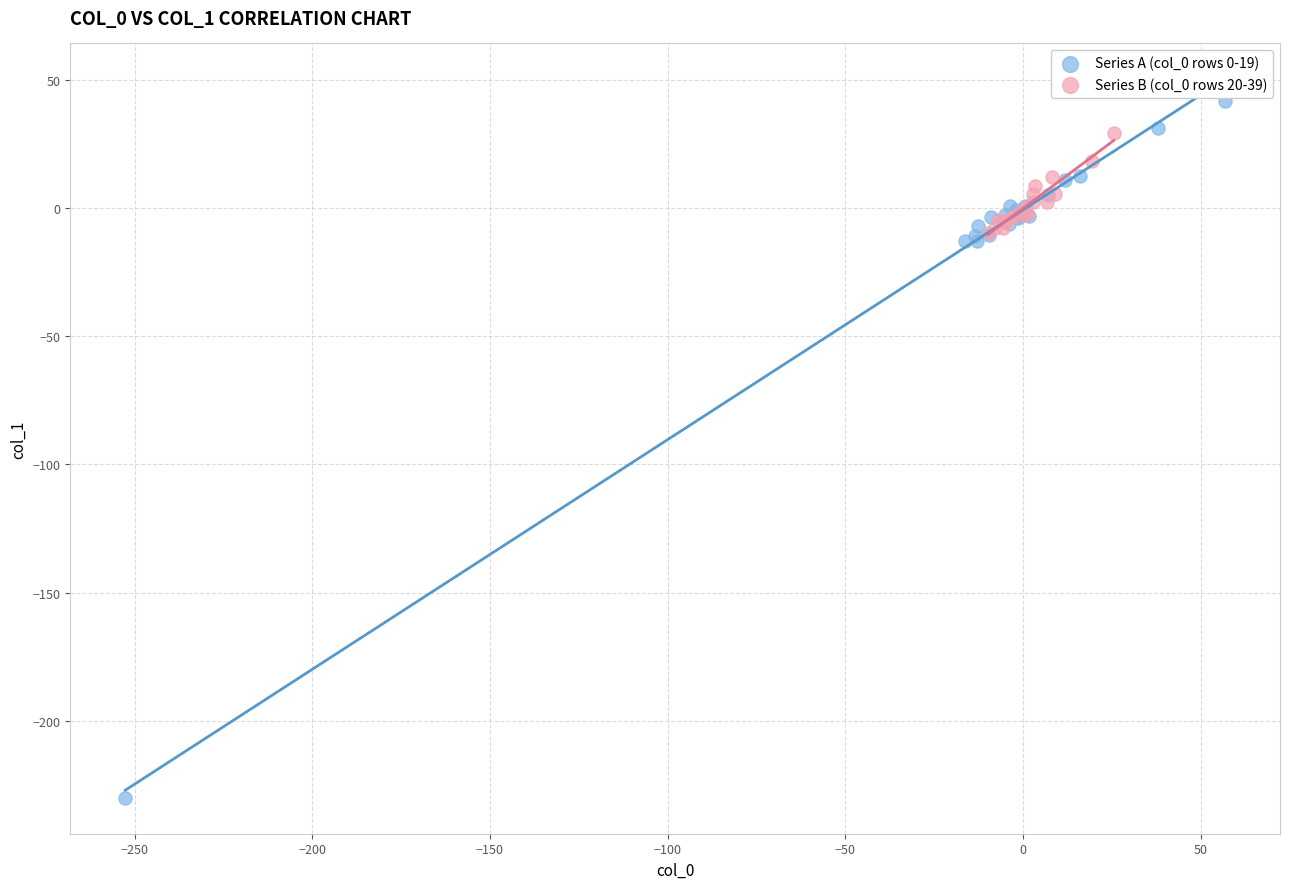

Which series contains the lowest Y value?

Series A (col_0 rows 0-19)